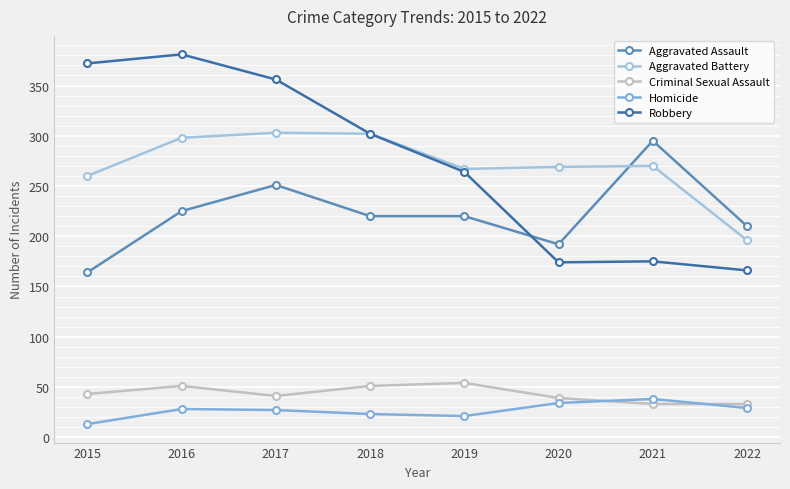

Which series ends up on top after the final intersection of Aggravated Assault and Aggravated Battery?

Aggravated Assault